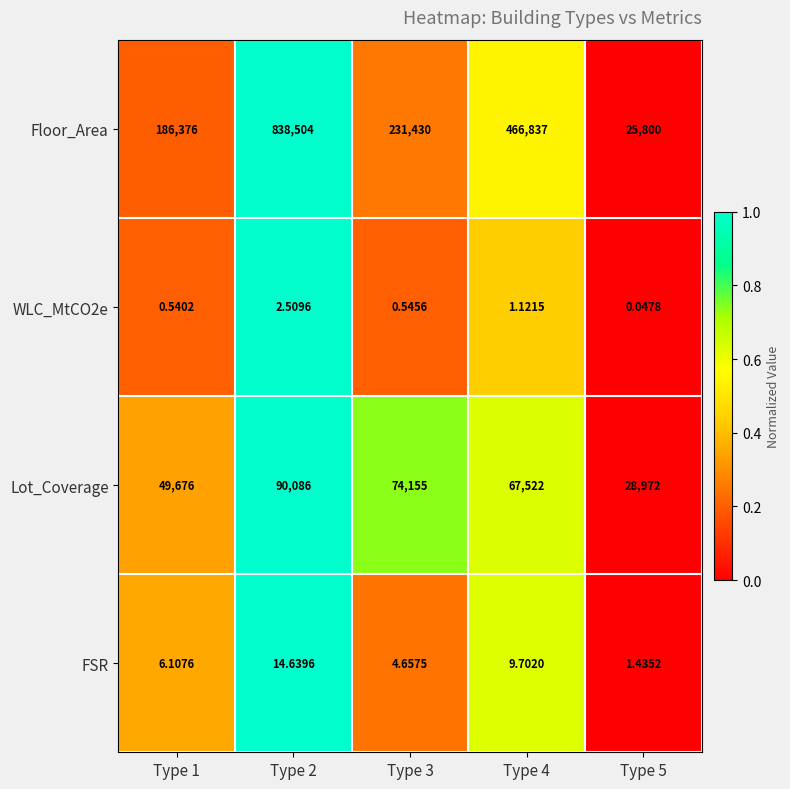

Which series changed the most between Type 2 and Type 4?

Floor_Area